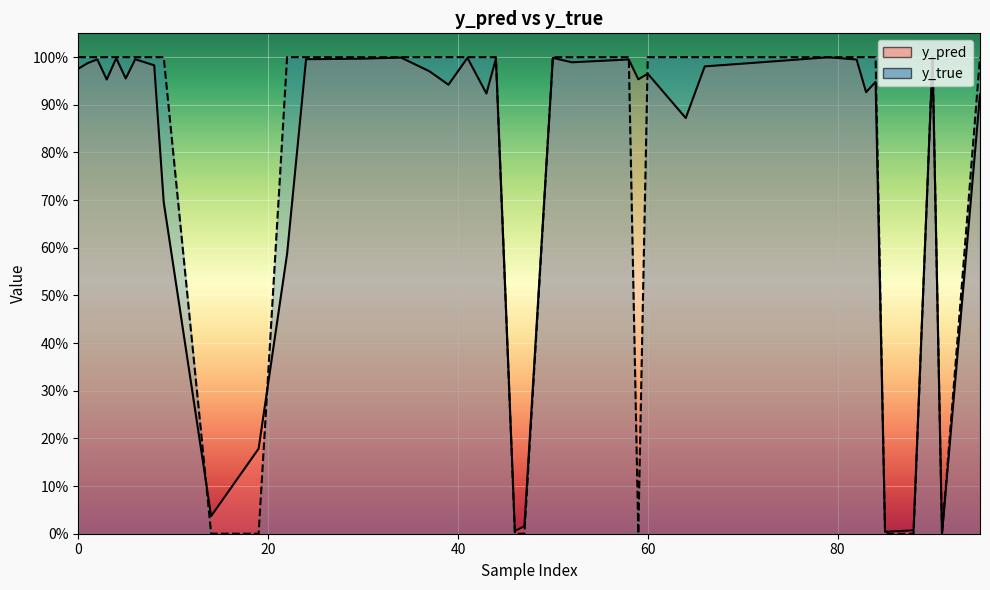

Where is the first local minimum for y_true?

14